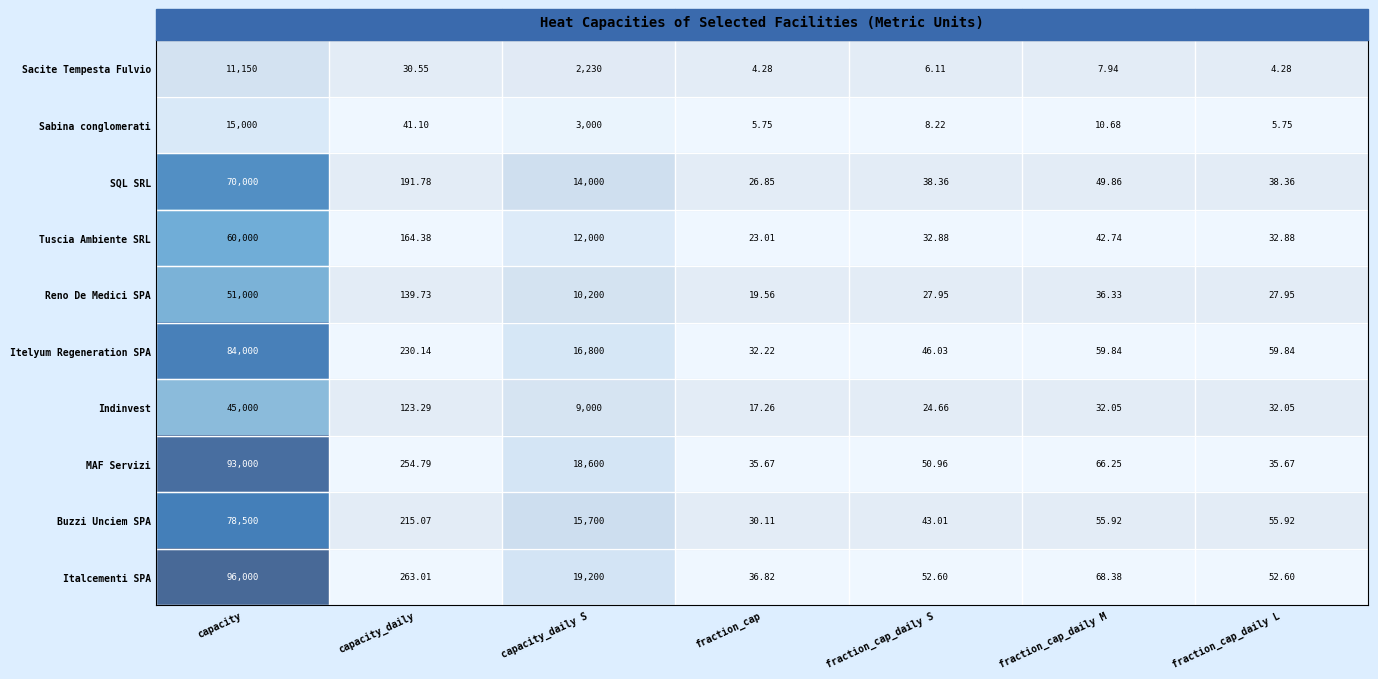

Count the number of categories in the chart.

7